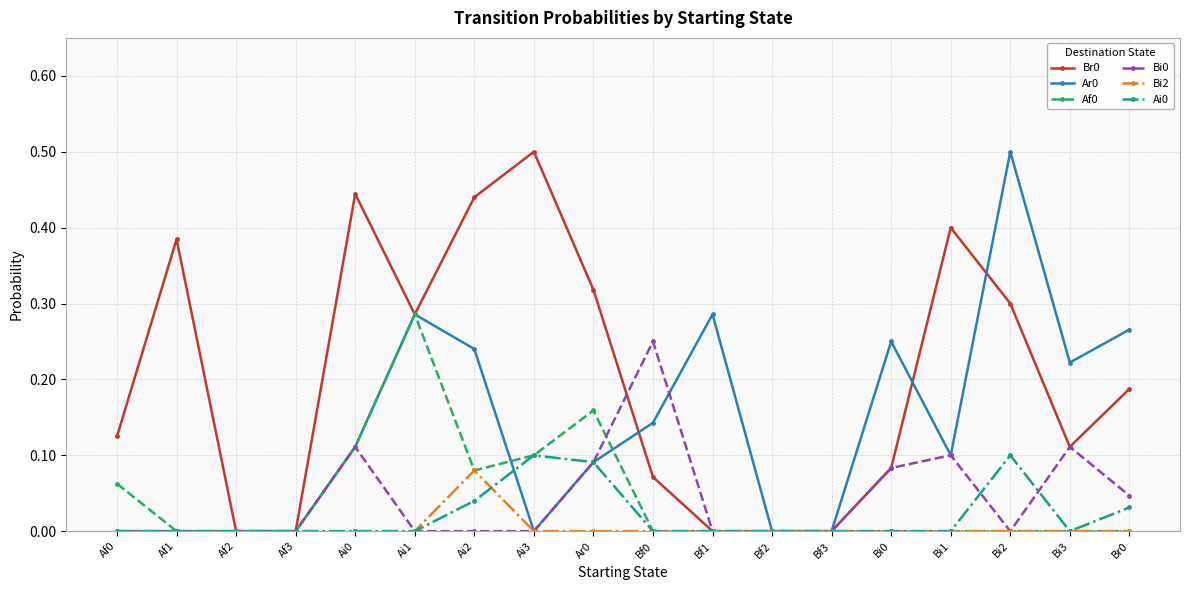

True or false: Ar0 and Af0 intersect in this chart.

True